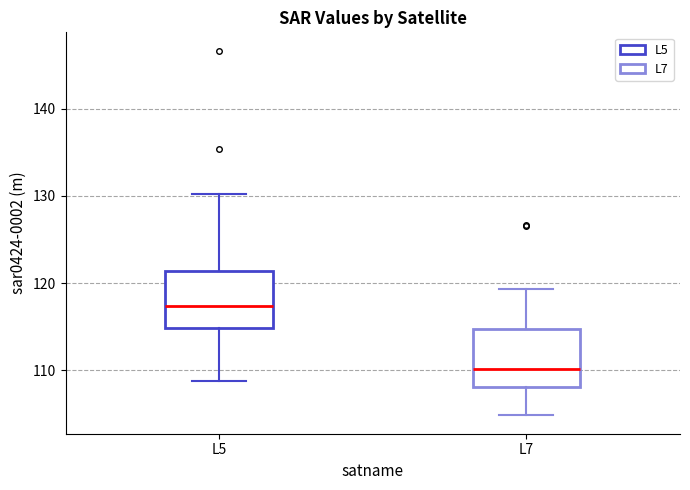

Reading left to right, transcribe this box plot: for each box, give where its median line is, the range the box spans, and where its two whiskers end, as read against the y-axis. The values are not printed on the chart, so give them approximately, as read against the axis.

L5: median 117, box 115 to 121, whiskers 109 to 130
L7: median 110, box 108 to 115, whiskers 105 to 119